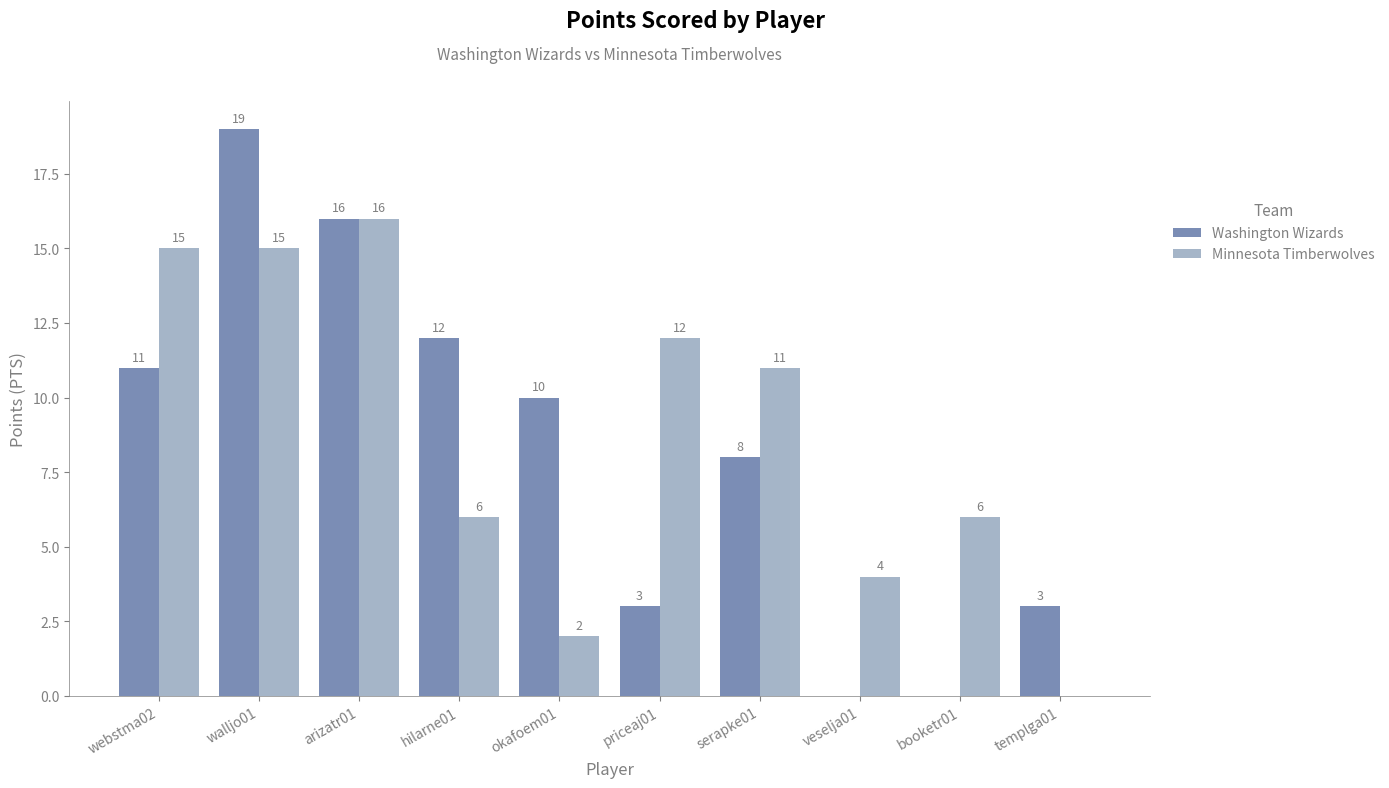

How many data points does each series have?

10